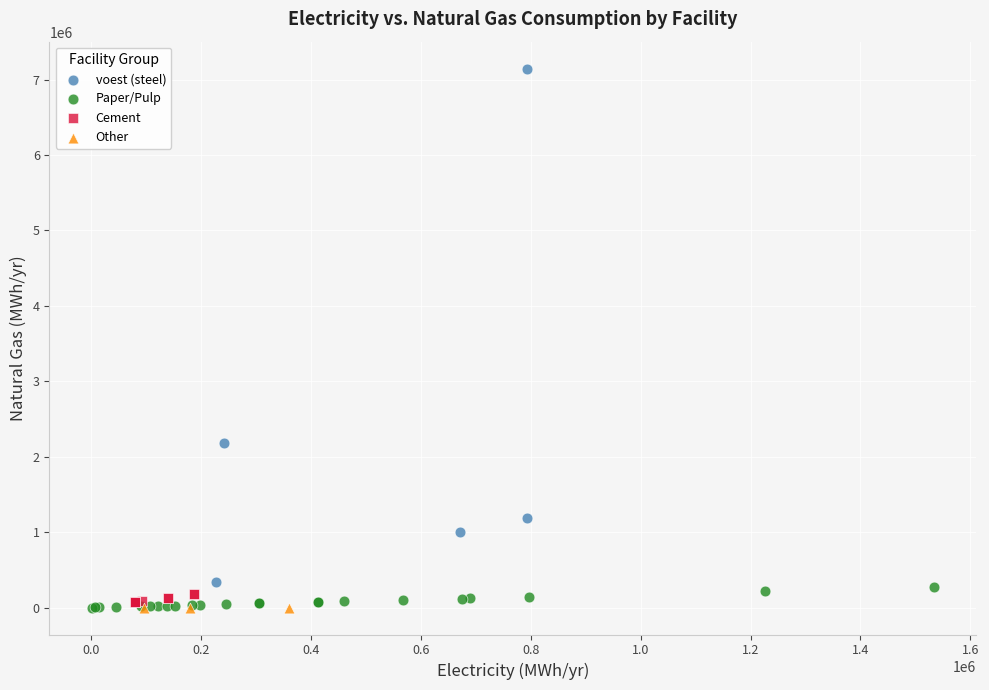

Which series contains the highest Y value?

voest (steel)